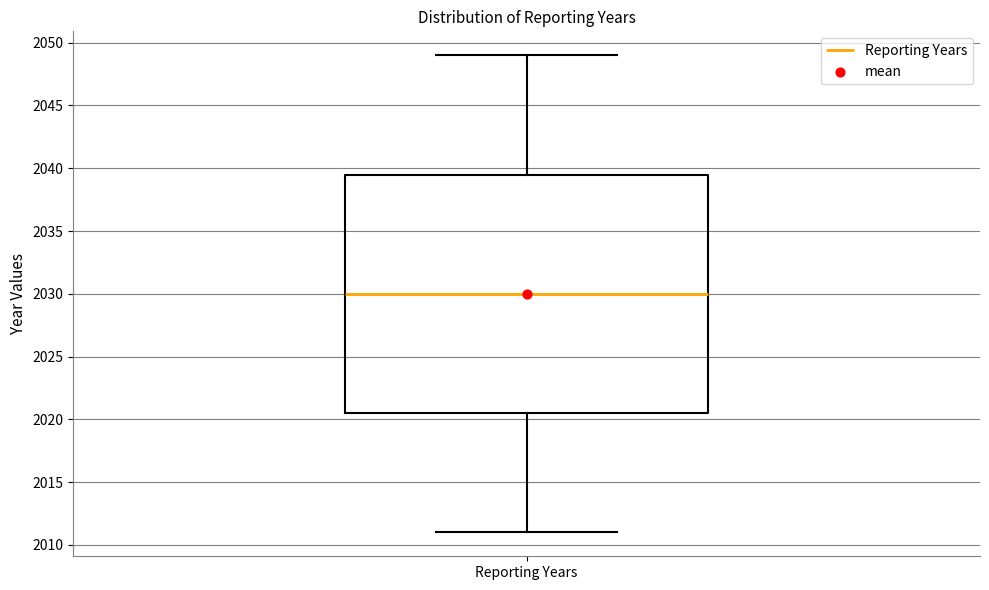

Where is the upper edge of the box for Reporting Years on the y-axis? The values are not printed on the chart, so give them approximately, as read against the axis.

2039.5